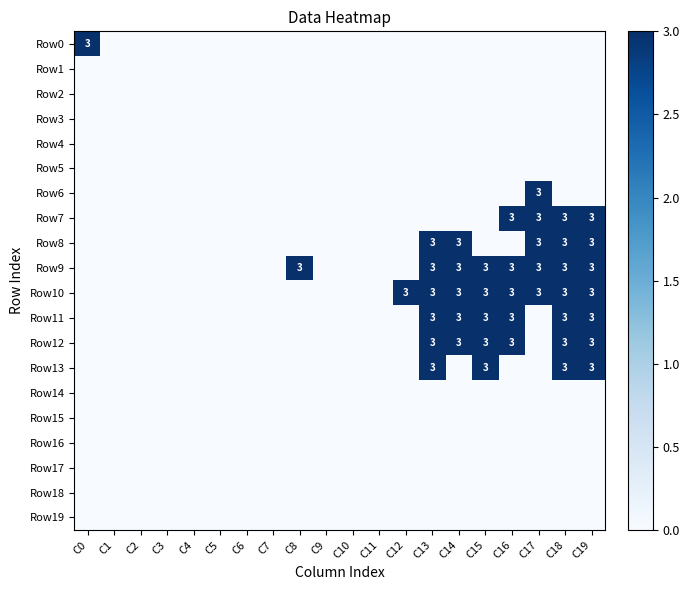

Which label corresponds to the smallest value in the chart?

C1